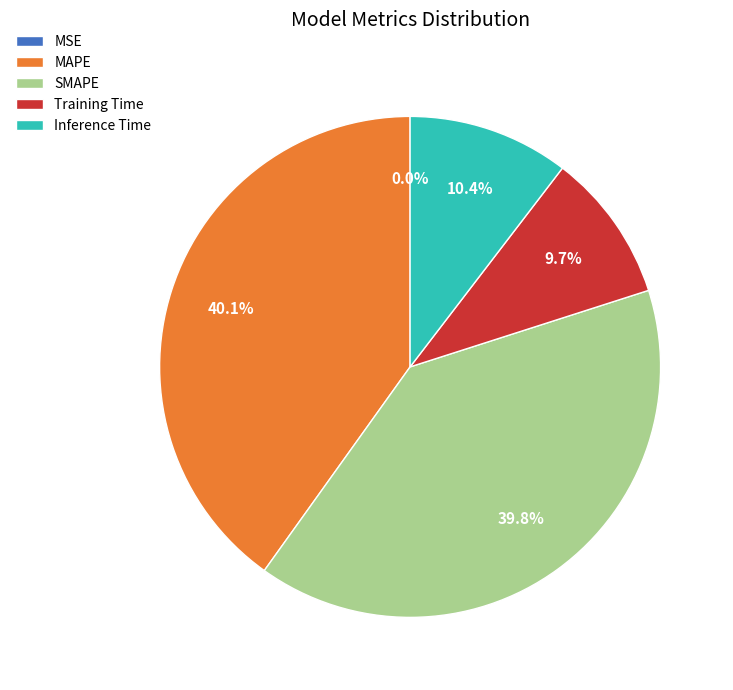

Is it true that Training Time is 10% of the pie?

True